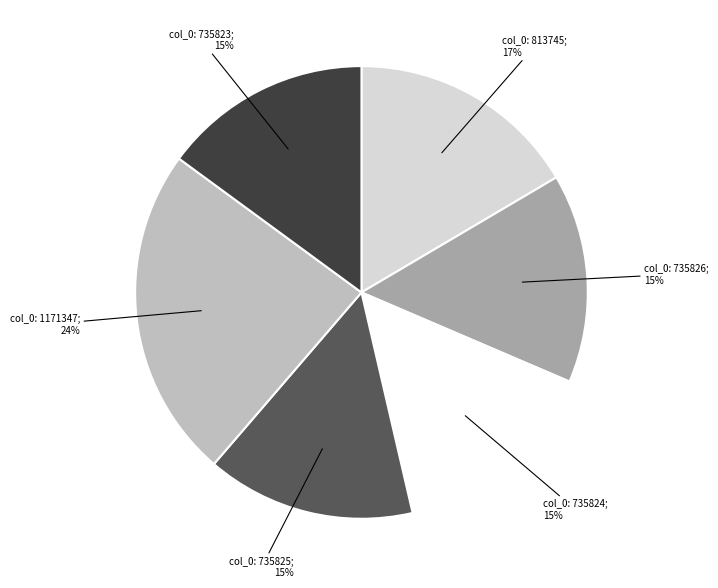

Count the number of slices in the pie.

6